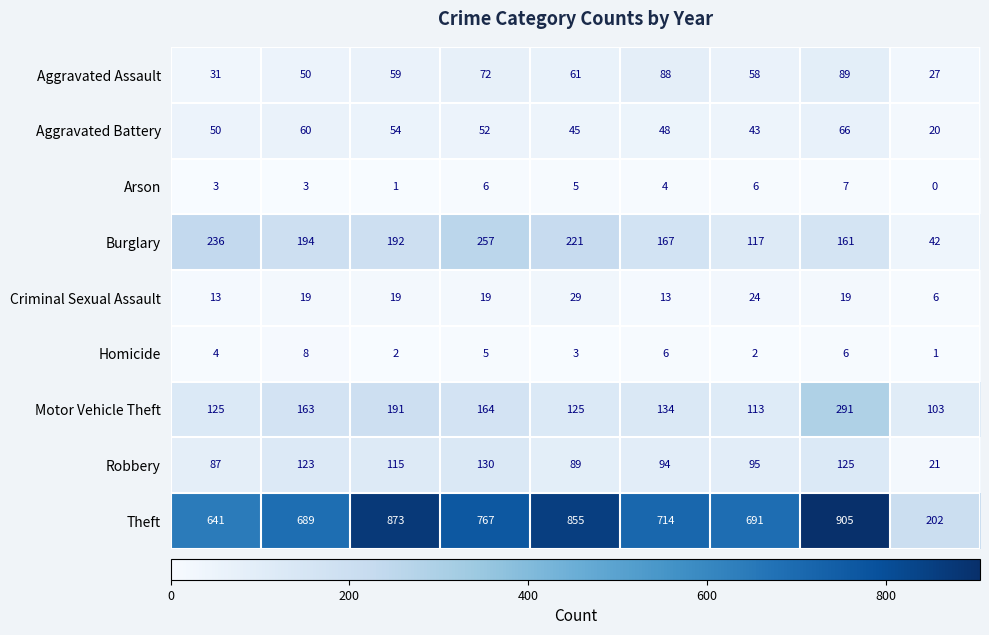

At which label is Aggravated Assault closest to 58?

2021